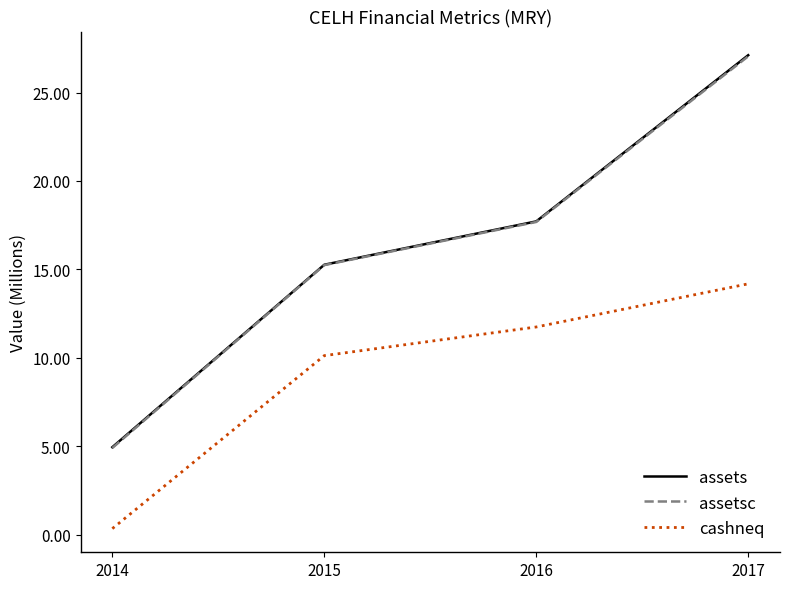

What is the spread (max minus min) of values at 2014?

4.6